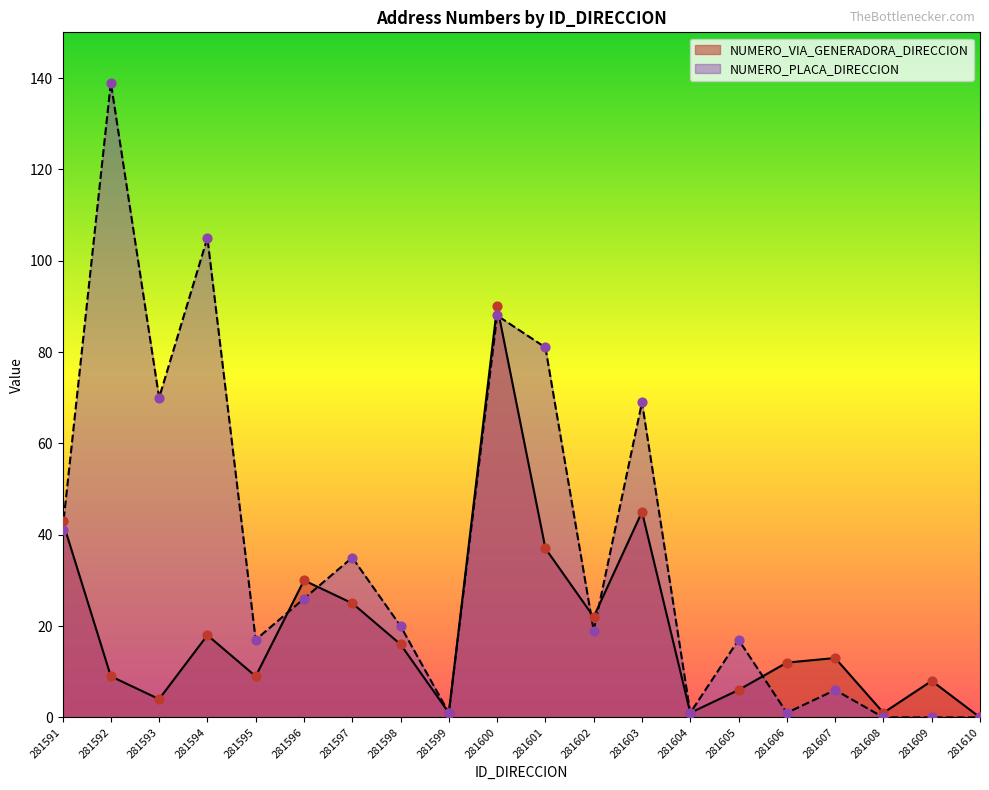

Is the value of NUMERO_VIA_GENERADORA_DIRECCION at 281603 greater than the value of NUMERO_PLACA_DIRECCION at 281598?

Yes